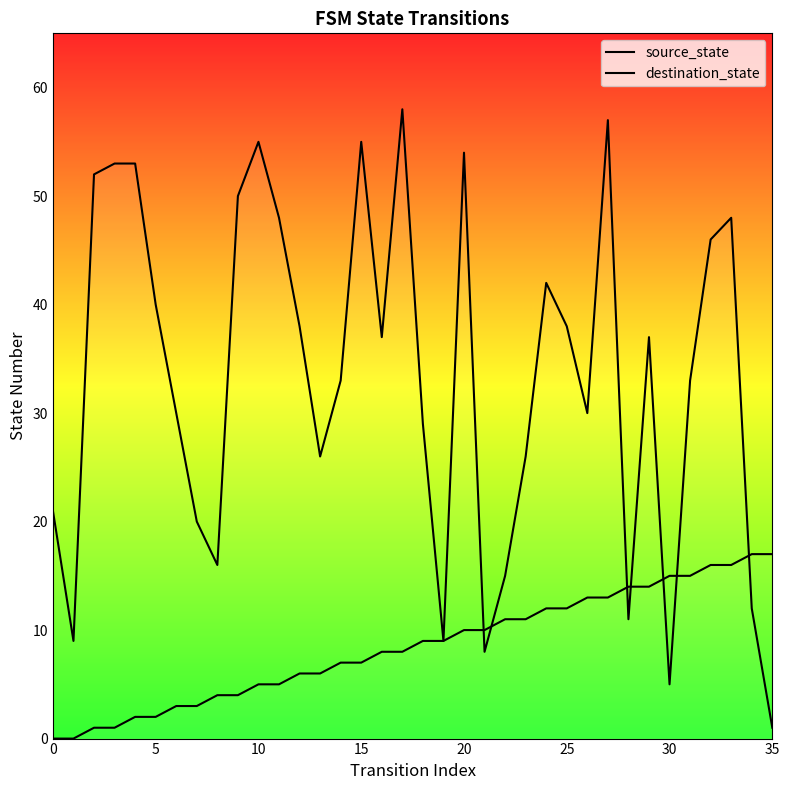

The source_state series shows 29 at 33. True or false?

False